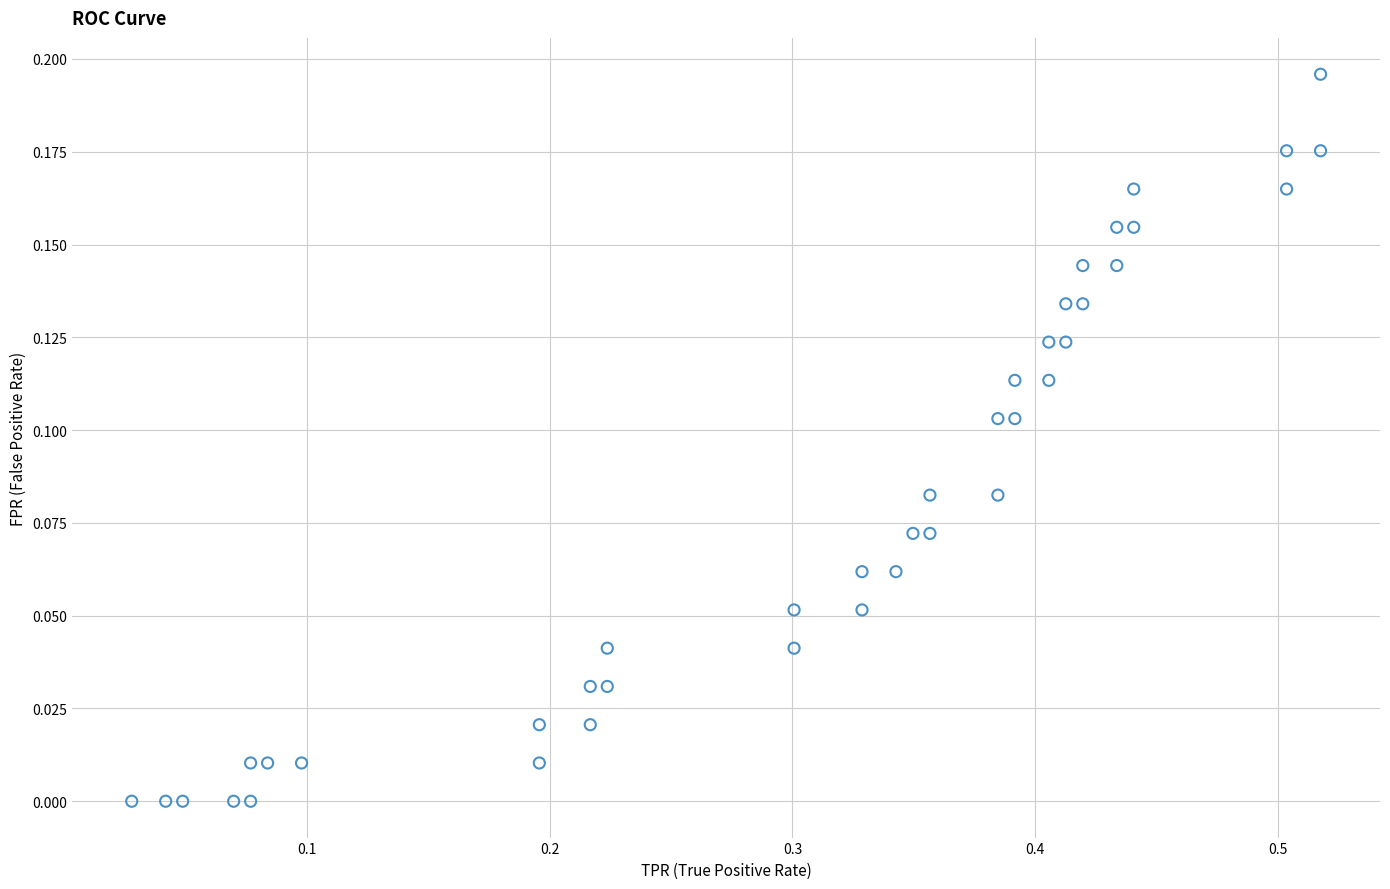

Count the number of points in this scatter plot.

40